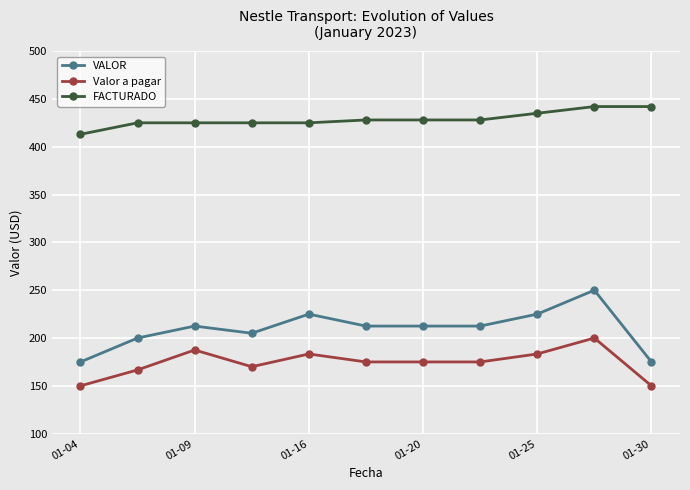

Reading left to right, list all the values displayed in this chart.

VALOR: 175.0	200.0	212.5	205.0	225.0	212.5	212.5	212.5	225.0	250.0	175.0
Valor a pagar: 150.0	166.7	187.5	170.0	183.3	175.0	175.0	175.0	183.3	200.0	150.0
FACTURADO: 413.0	425.0	425.0	425.0	425.0	428.0	428.0	428.0	435.0	442.0	442.0